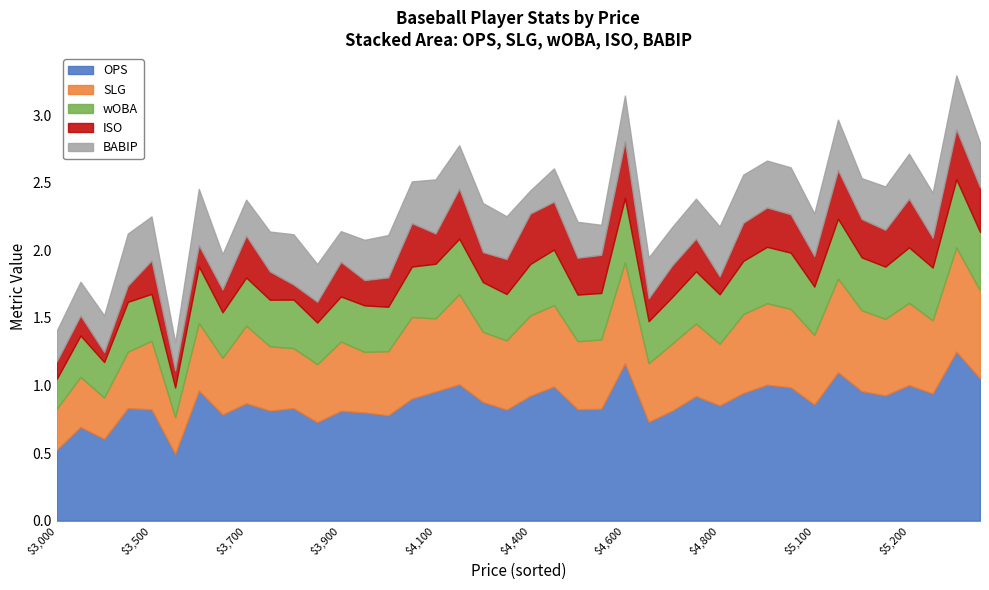

Between 25 and 28, which series saw the biggest shift?

OPS